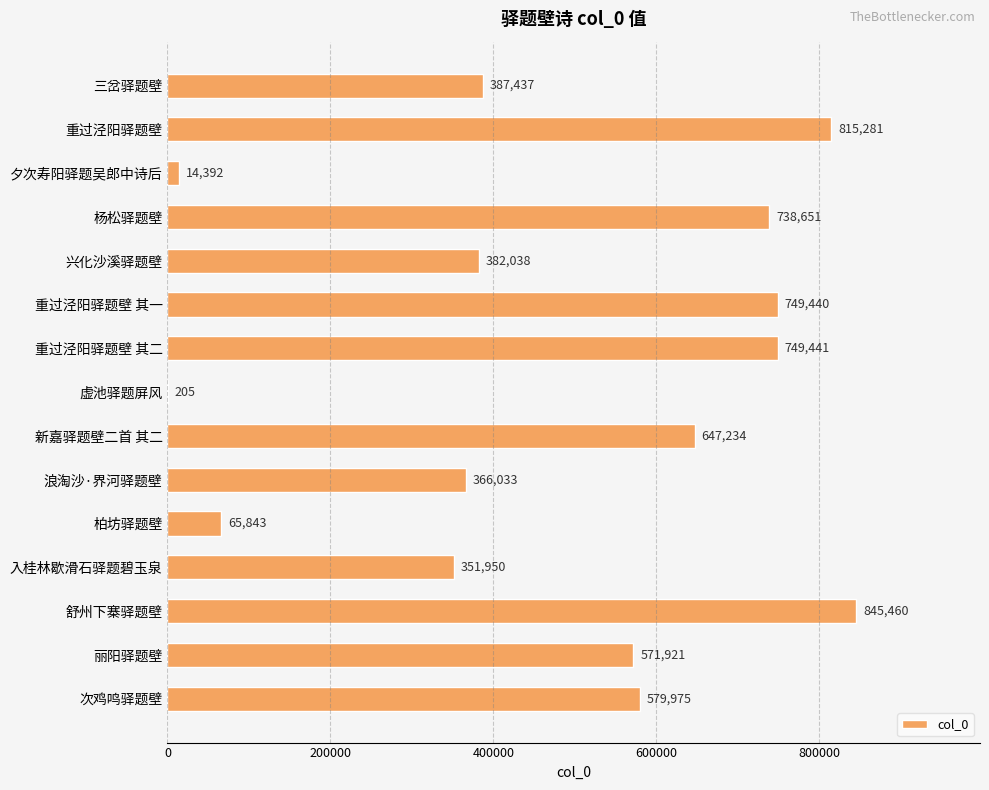

How many distinct data groups are displayed?

1